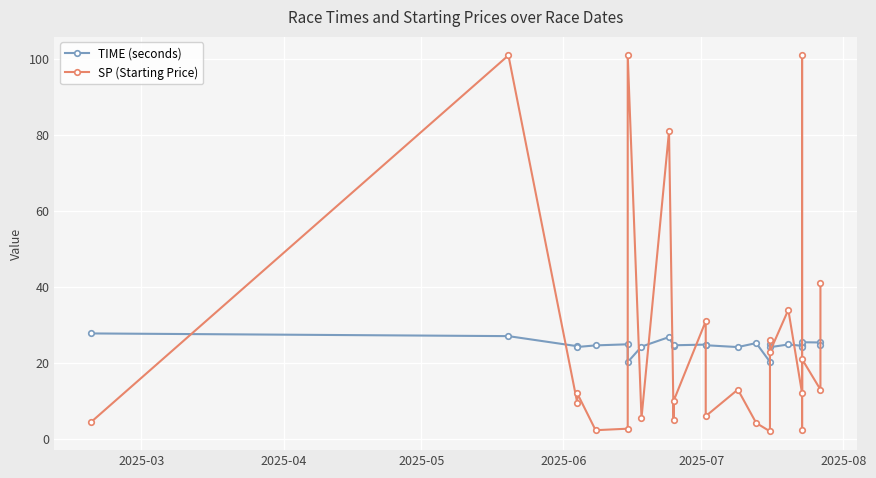

What is the minimum value for SP (Starting Price)?

2.0